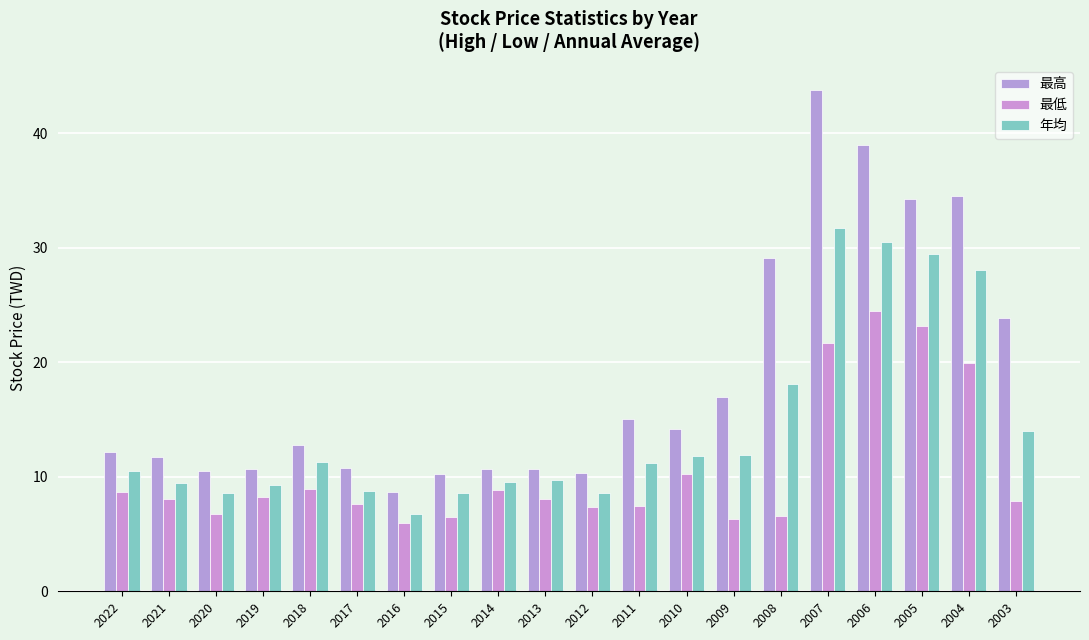

The 最高 series shows 10.7 at 2019. True or false?

True